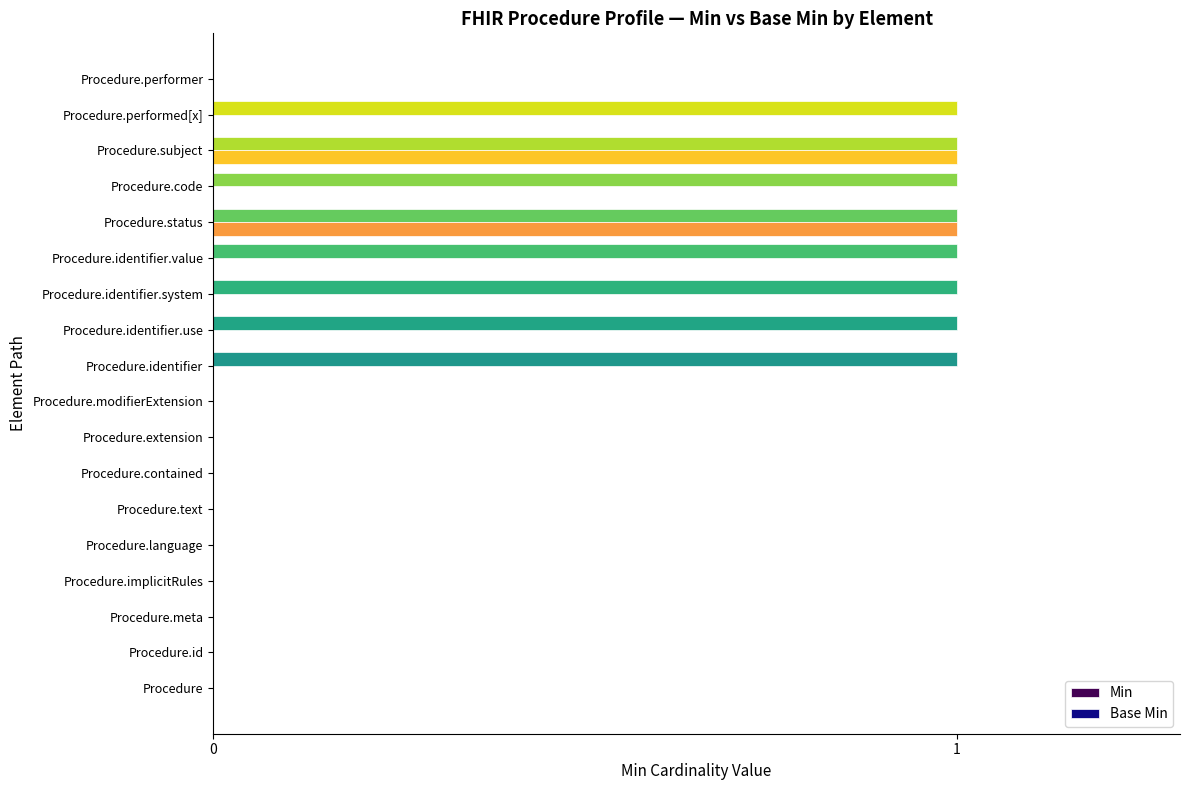

Which series has the largest total across all categories?

Min